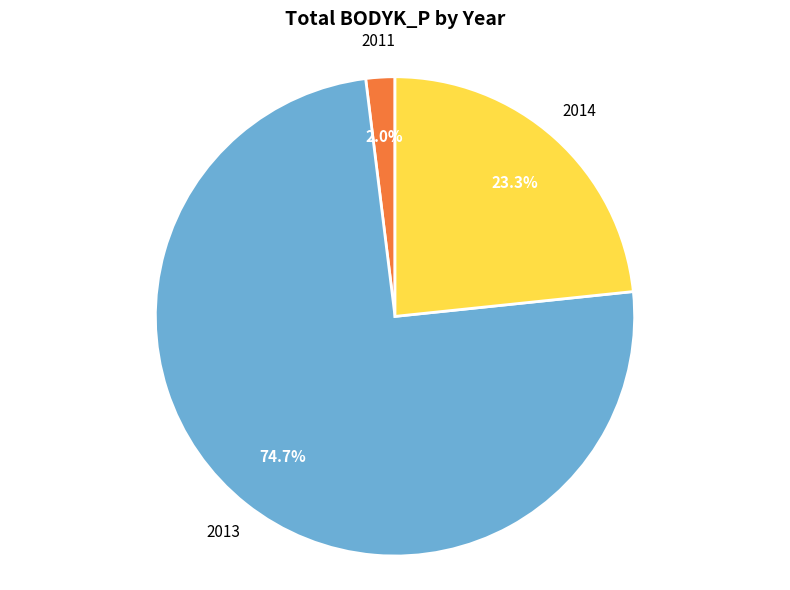

Is there a majority slice in this chart?

Yes